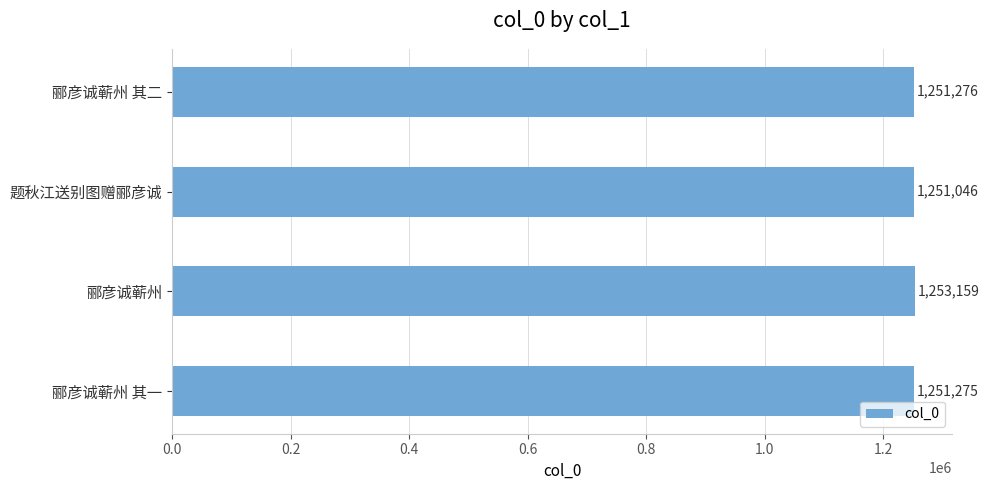

Approximately how many times larger is the value at 郦彦诚蕲州 其一 compared to 郦彦诚蕲州?

1.0